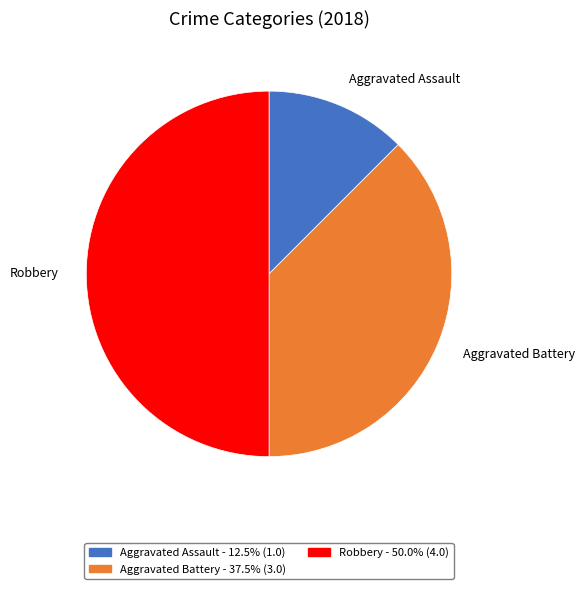

Which slice is the smallest?

Aggravated Assault